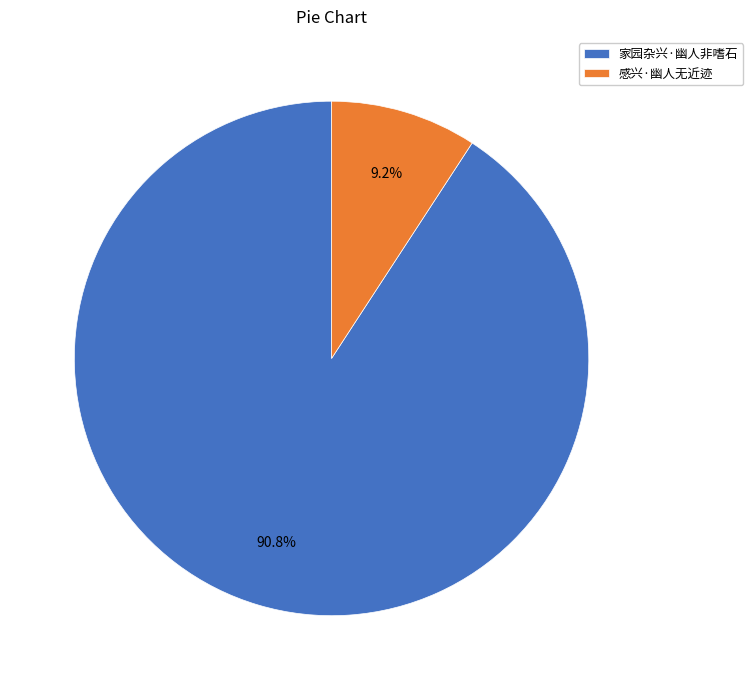

Combined, do 感兴·幽人无近迹 and 家园杂兴·幽人非嗜石 account for over 50%?

Yes